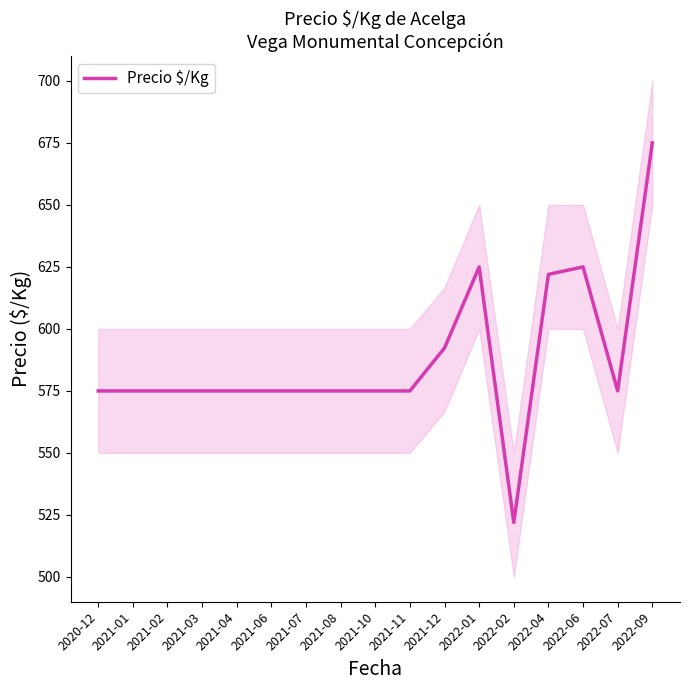

Read the value at 2022-02.

522.0